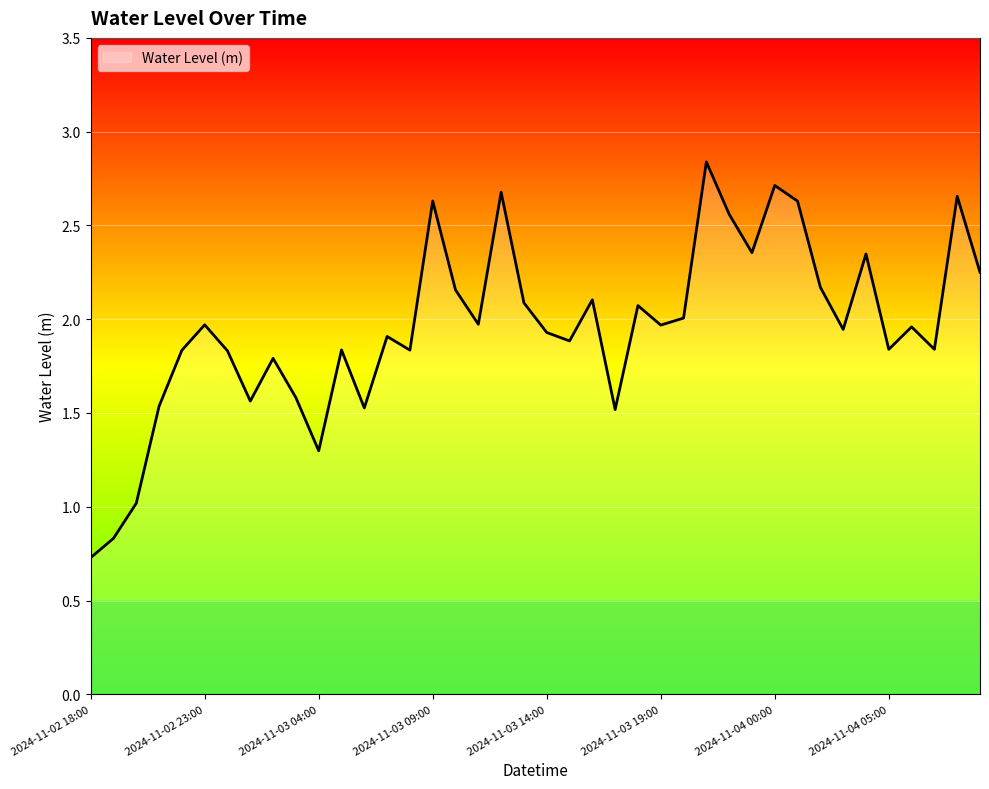

How many lines are shown in the chart?

1